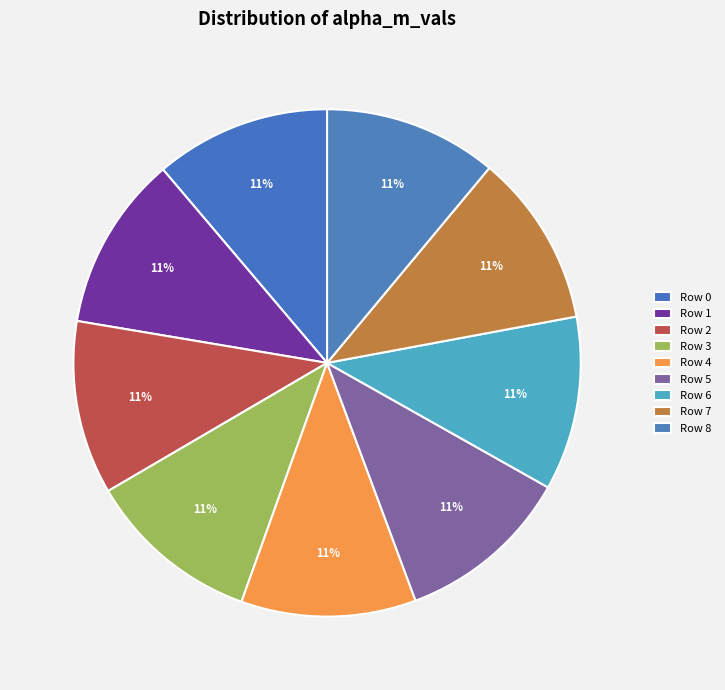

Rank the categories by value from lowest to highest.

Row 7, Row 8, Row 2, Row 6, Row 3, Row 4, Row 1, Row 5, Row 0